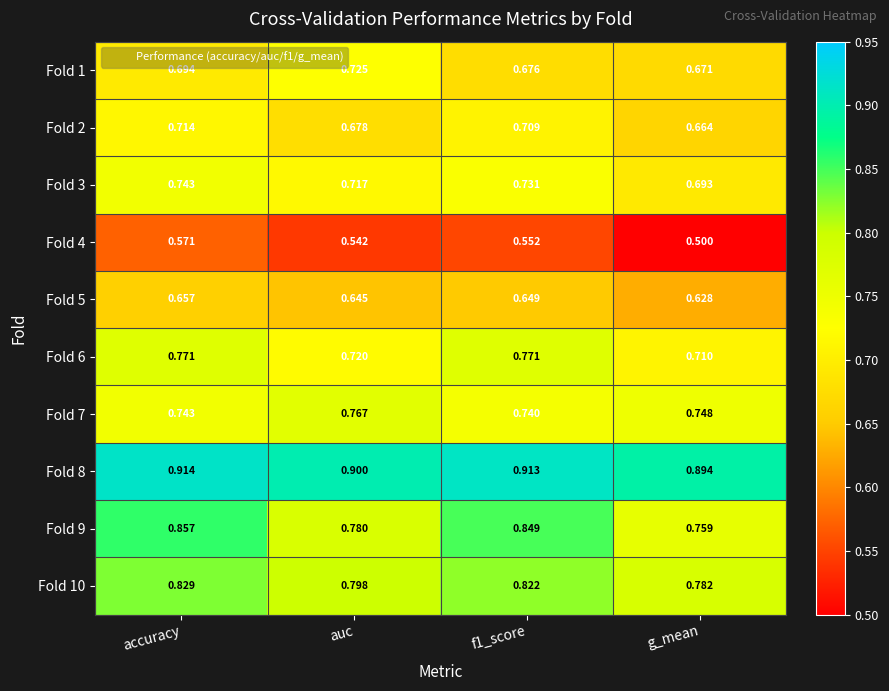

At f1_score, list the series in order from smallest to largest.

Fold 4, Fold 5, Fold 1, Fold 2, Fold 3, Fold 7, Fold 6, Fold 10, Fold 9, Fold 8